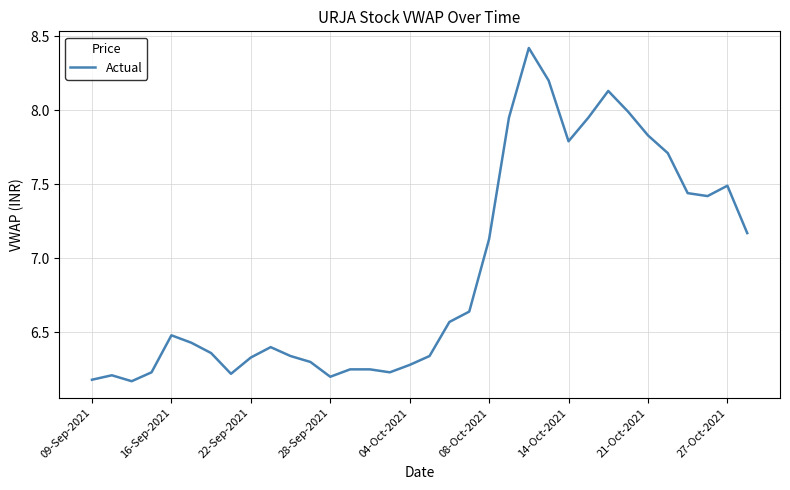

What is the greatest value displayed?

8.4